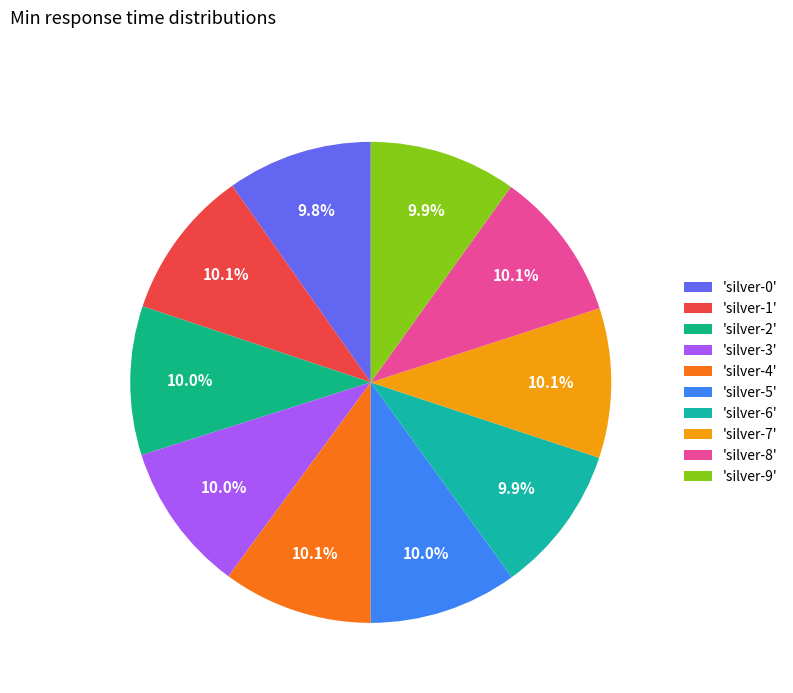

To the nearest percent, what is the average slice percentage?

10%